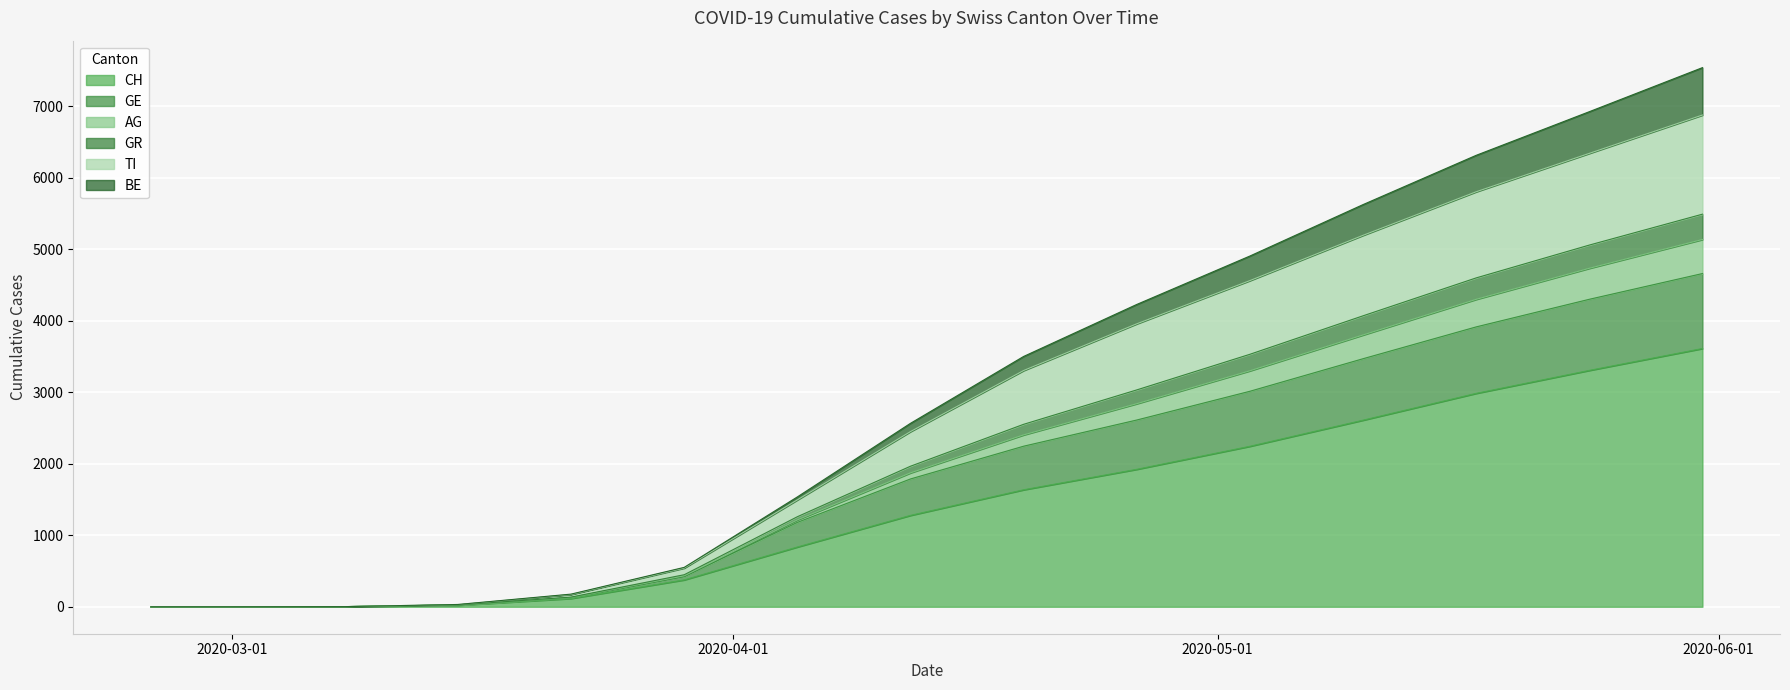

What are all the series names shown in the legend?

CH, GE, AG, GR, TI, BE